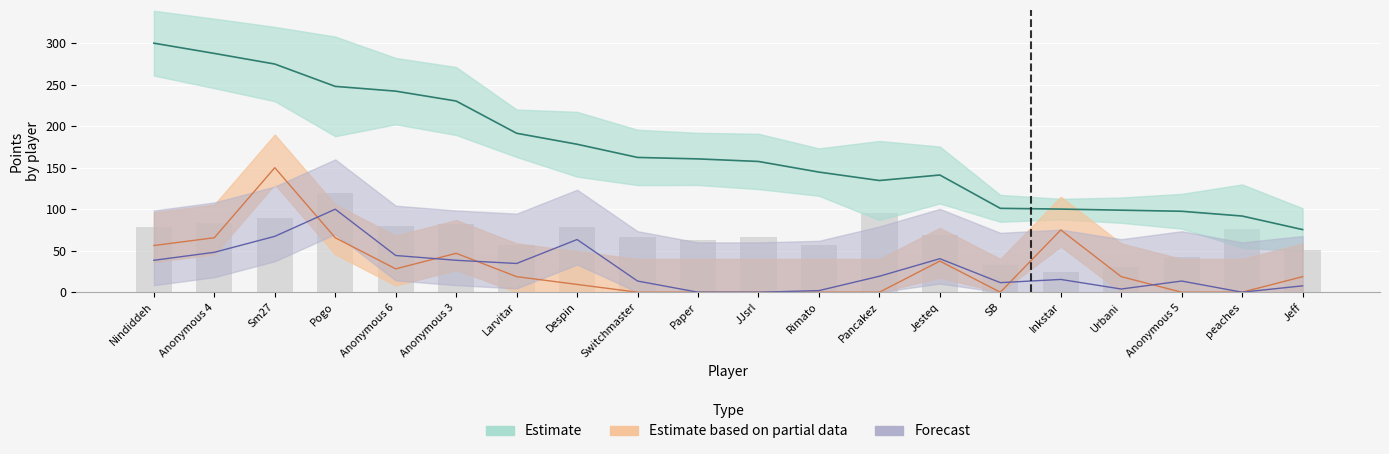

What is the difference between the maximum and second lowest values in the Entries series?

89.5